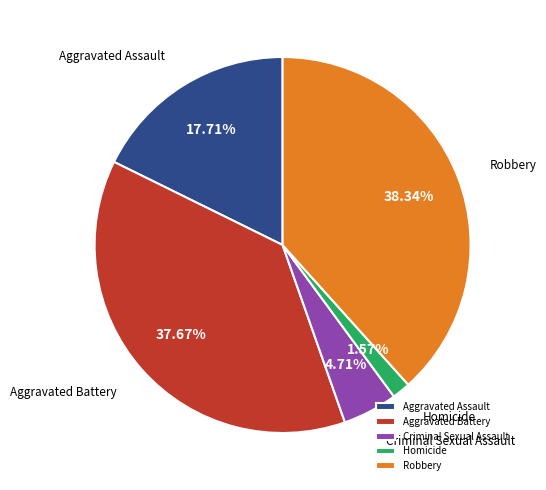

To the nearest percent, what percentage of the pie is Homicide?

2%